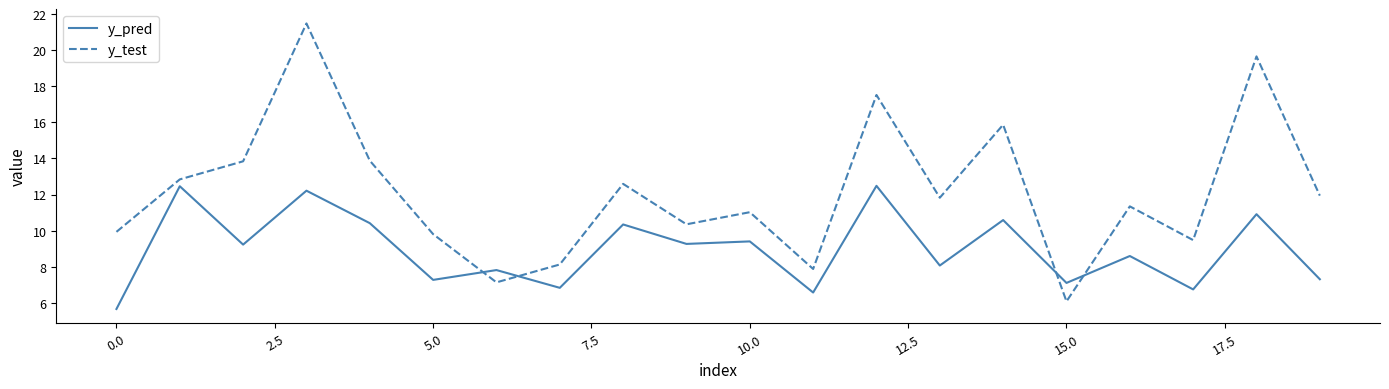

What is the maximum value for y_test?

21.5